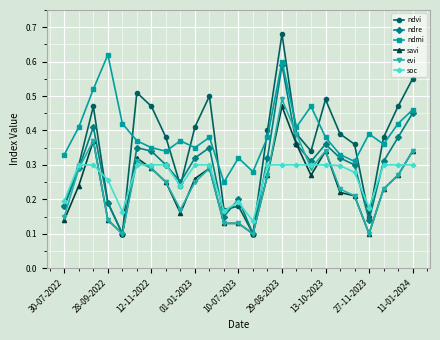

Which series has the largest total across all categories?

ndmi